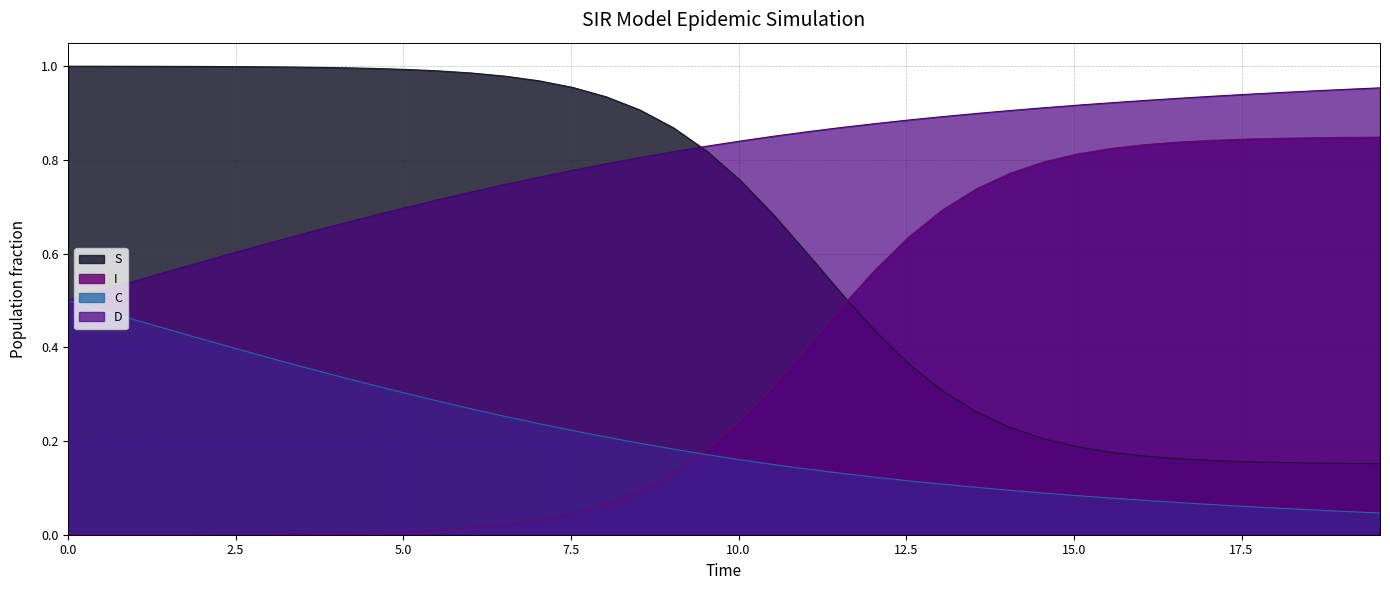

List the series in order of their peak value, highest first.

S, D, I, C